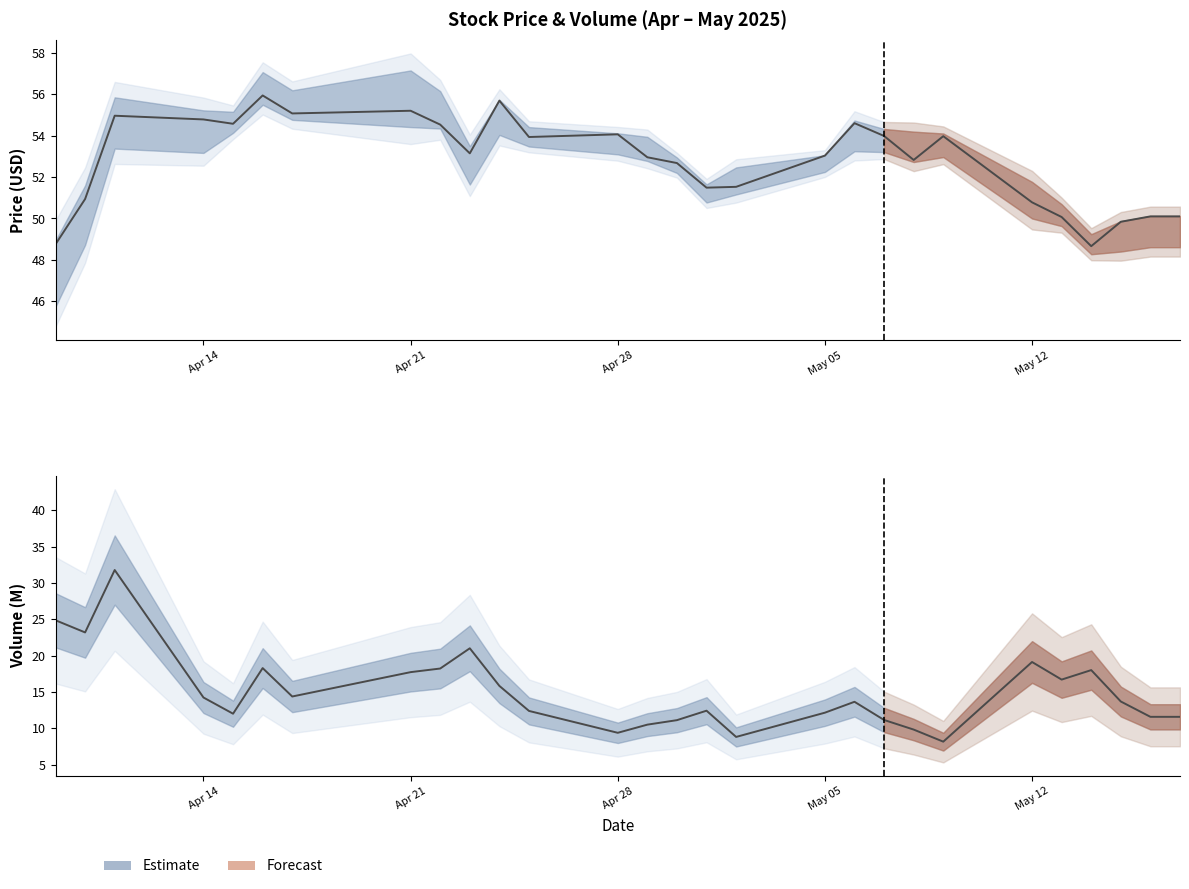

Is the value of Volume at 34 greater than the value of Close at Apr 21?

No